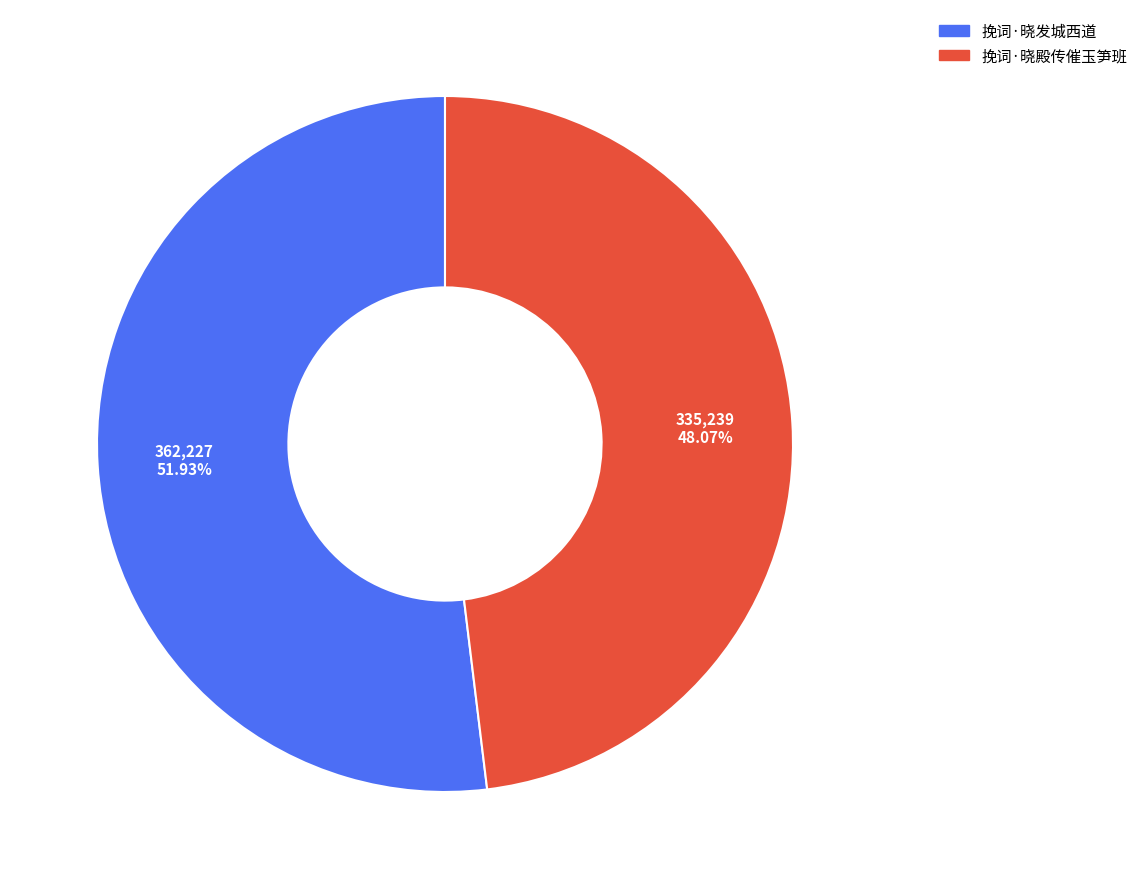

To the nearest percent, what is the difference between the largest and smallest slice percentages?

4%